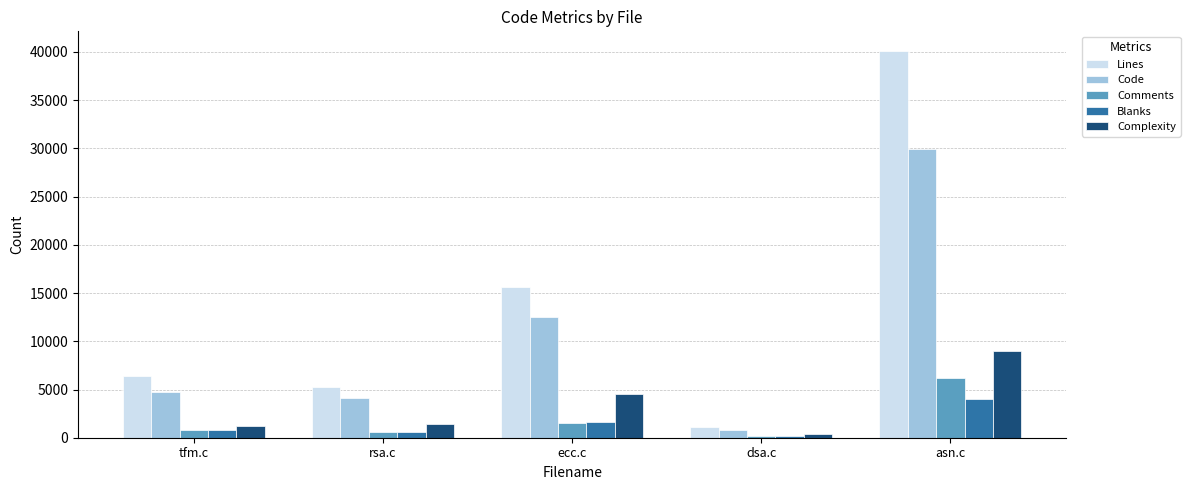

Which series has the largest total across all categories?

Lines